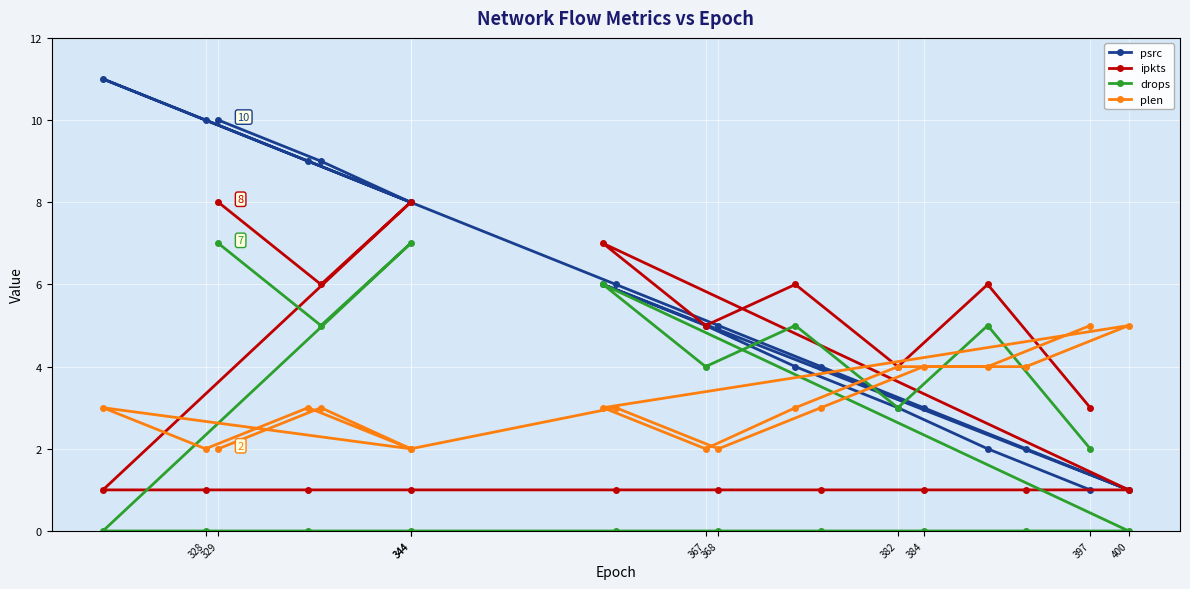

Which category has the lowest value in the psrc series?

397